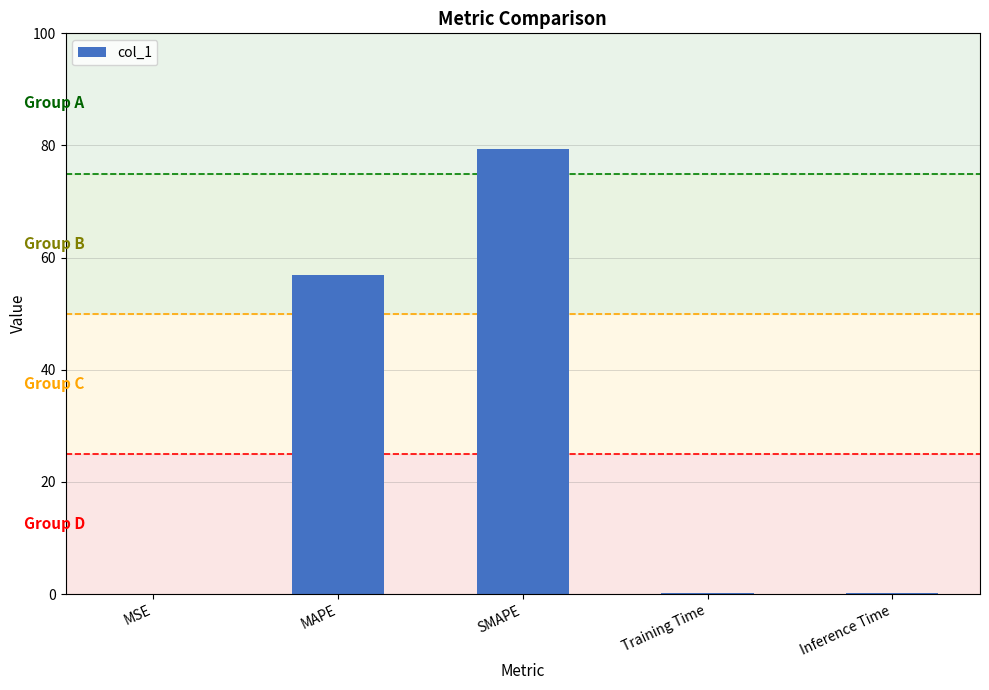

True or false: the data shows 0.0 at MSE.

True